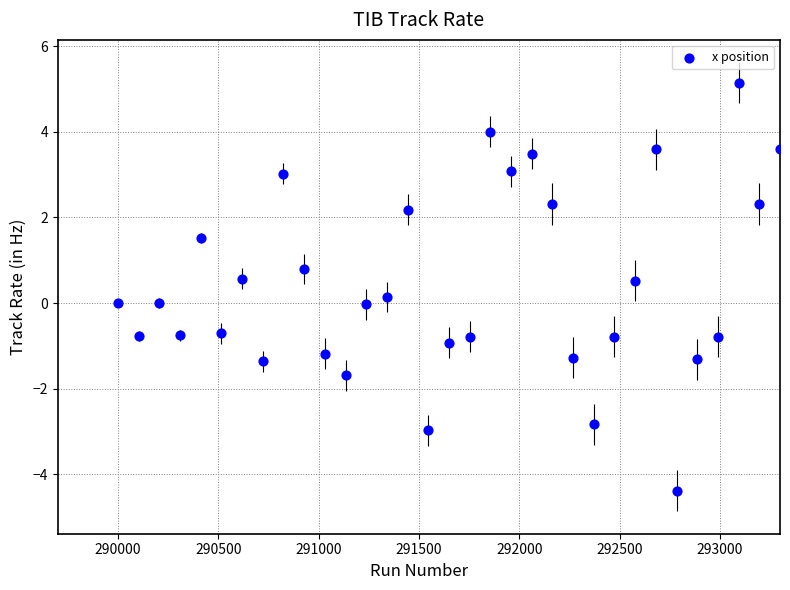

What is the range of Y values (max minus min)?

9.5